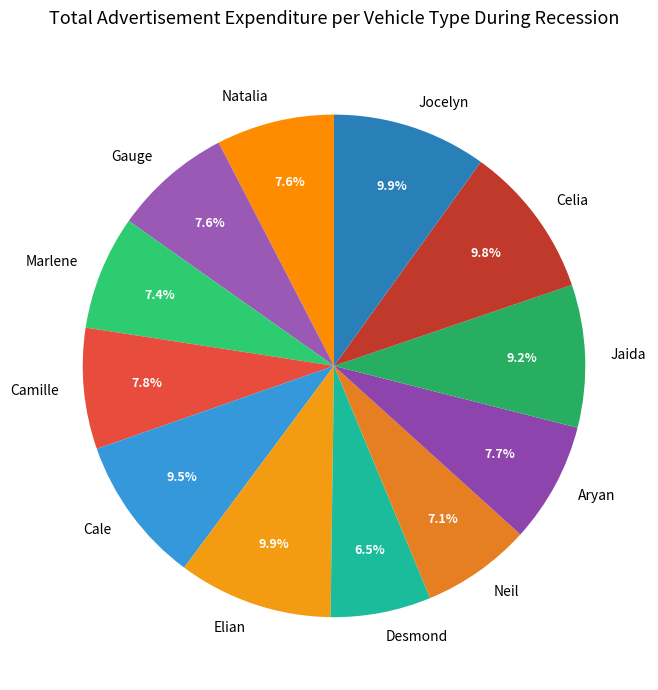

What percentage is NOT represented by Cale?

90.5%